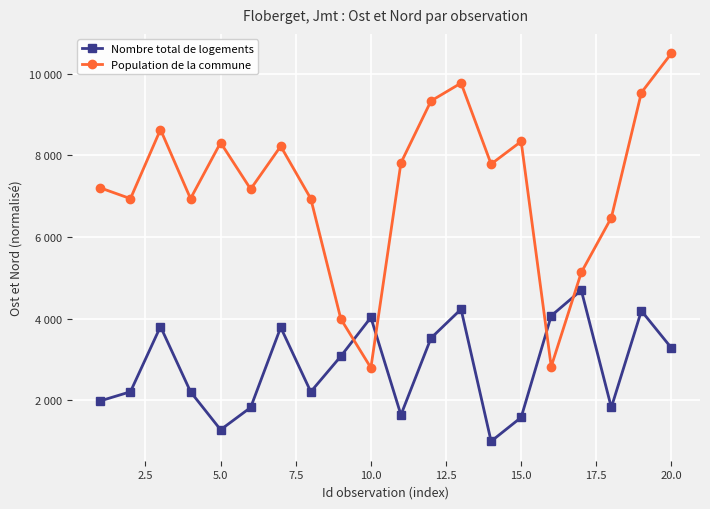

Rank the series by their maximum value, from highest to lowest.

Population de la commune, Nombre total de logements